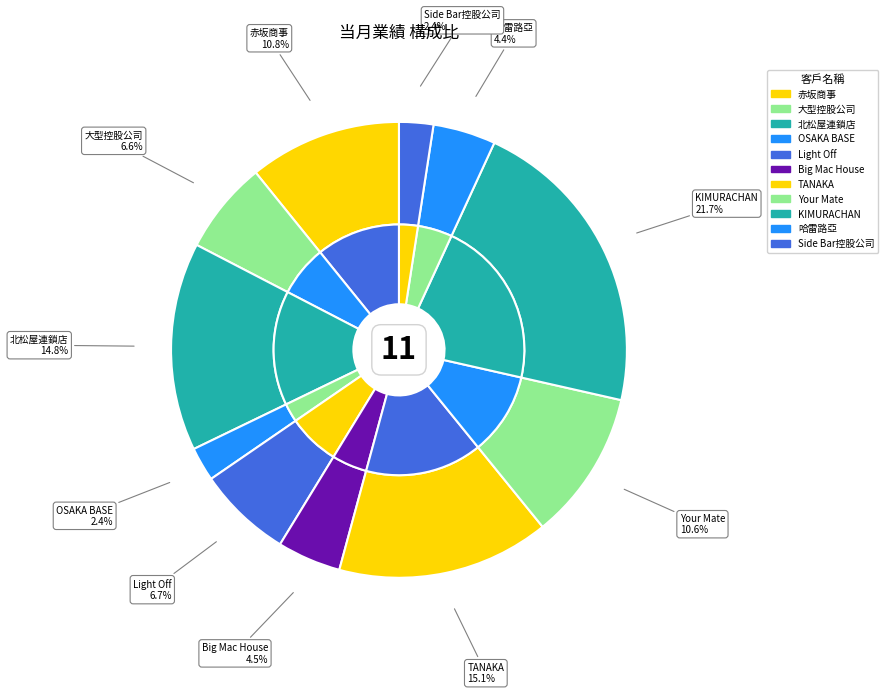

How many segments does this pie chart have?

11